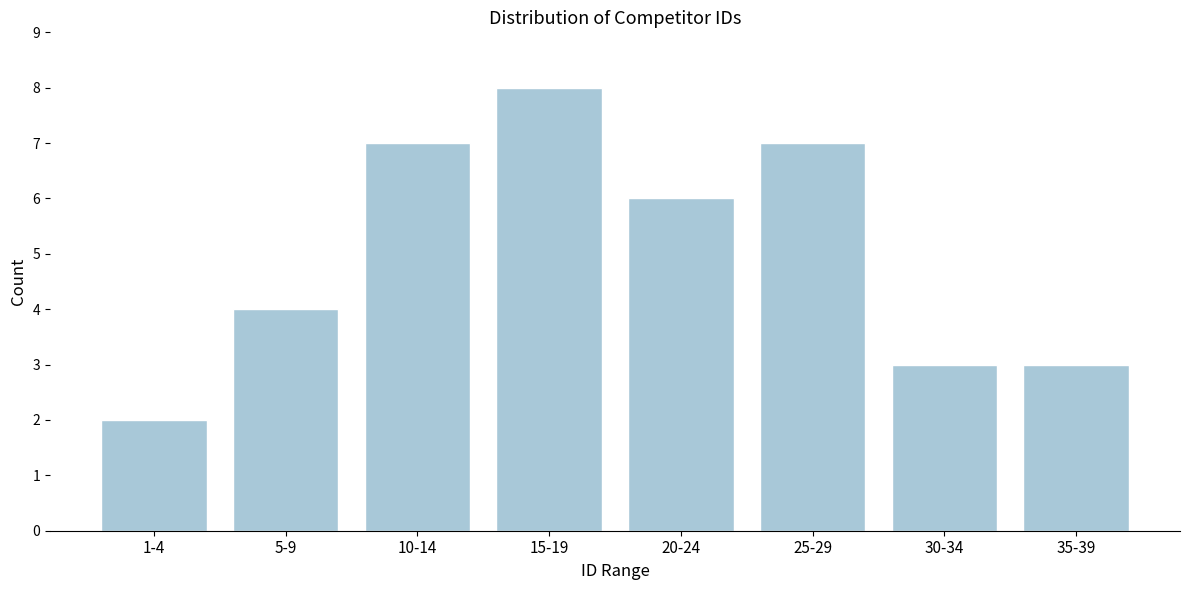

Reading left to right, transcribe all the data shown in this chart.

2	4	7	8	6	7	3	3